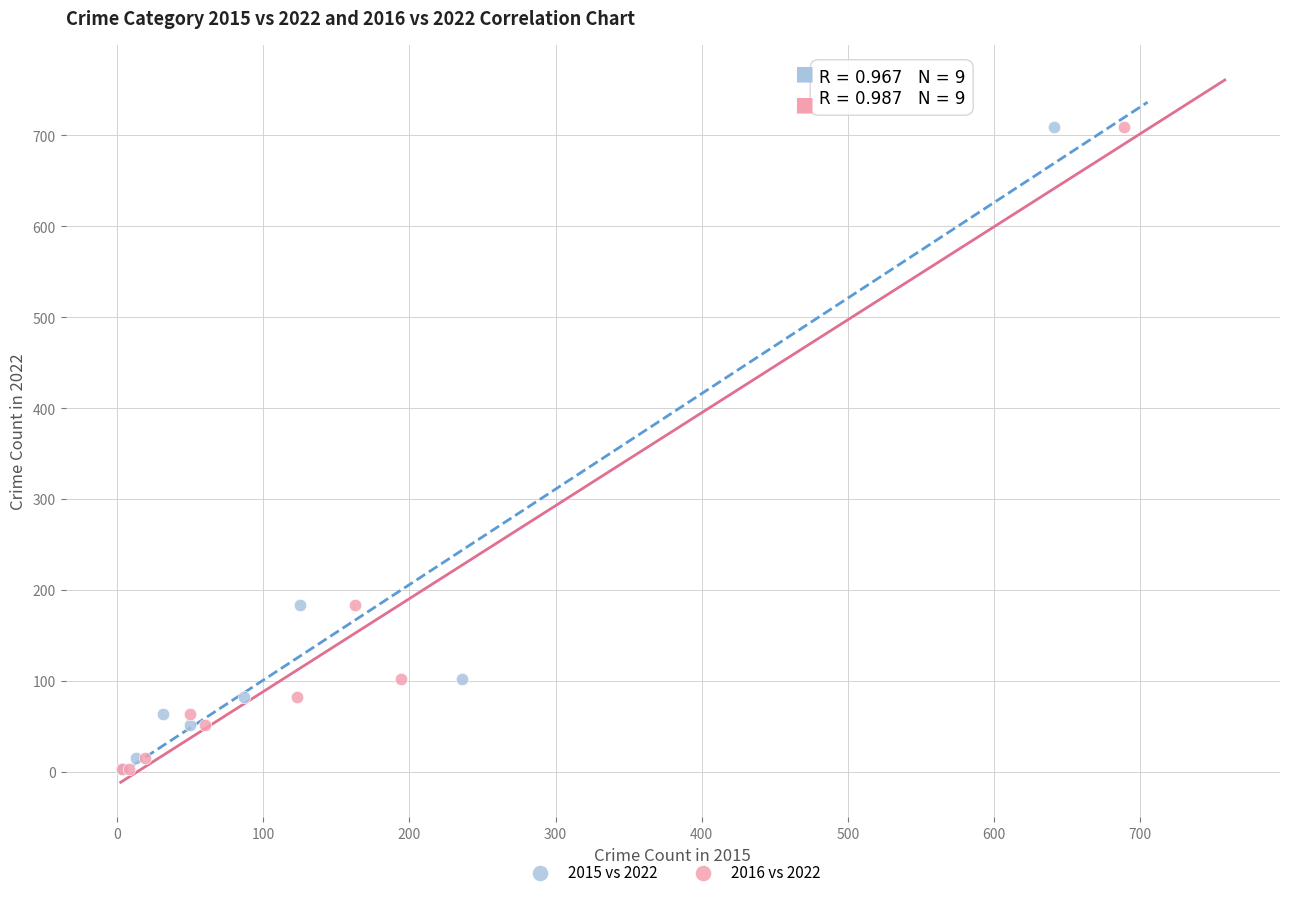

What are all the series names shown in the legend?

2015 vs 2022, 2016 vs 2022